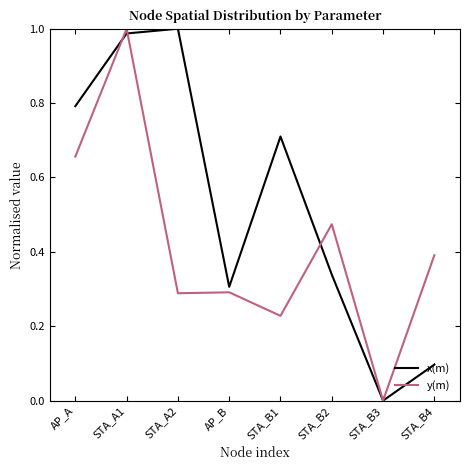

Does the chart have visible grid lines?

No